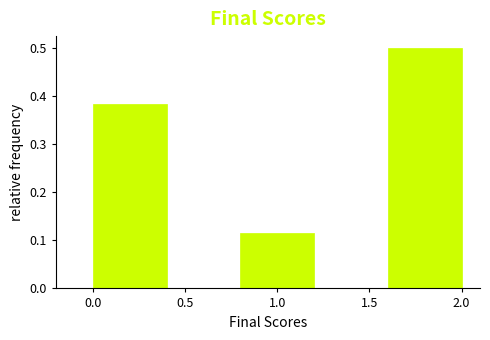

Reading left to right, list every bar in this chart as the range it spans on the x-axis followed by its height. The values are not printed on the chart, so give them approximately, as read against the axis.

0.0 to 0.4: 0.38
0.4 to 0.8: 0
0.8 to 1.2: 0.12
1.2 to 1.6: 0
1.6 to 2.0: 0.50